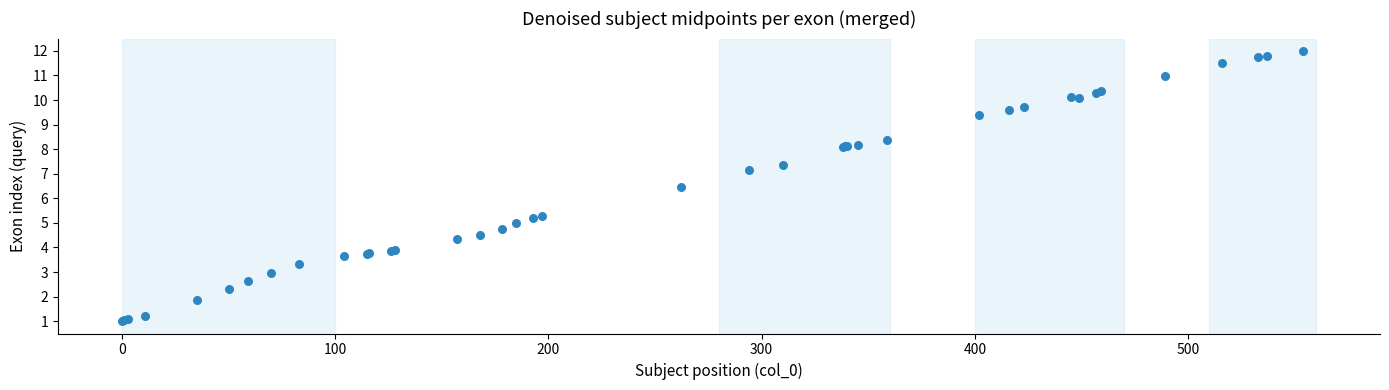

What Y value in the scatter plot is closest to 6?

6.5